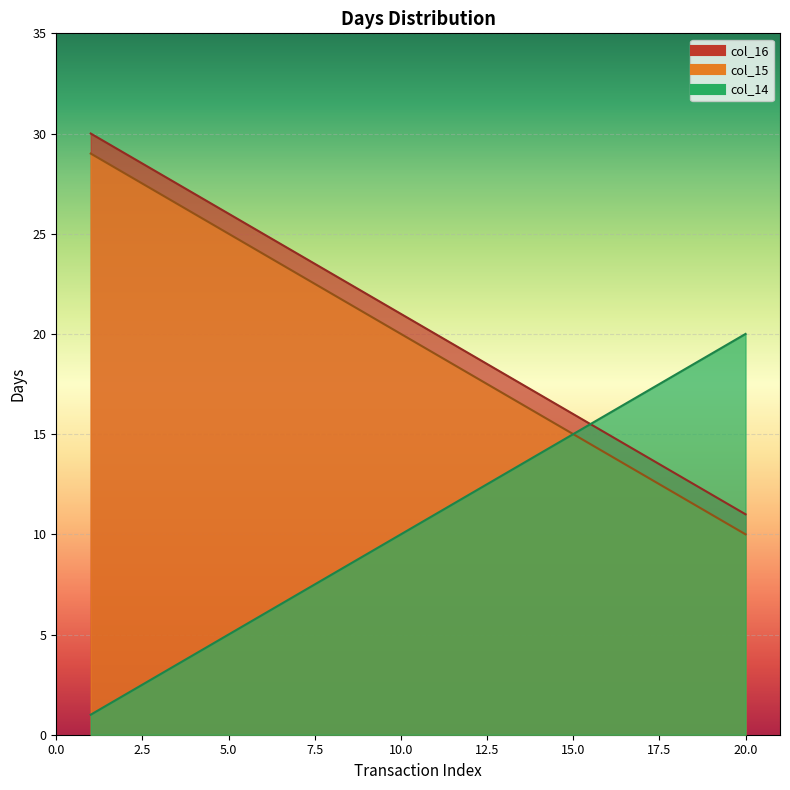

True or false: col_14 and col_15 intersect in this chart.

False